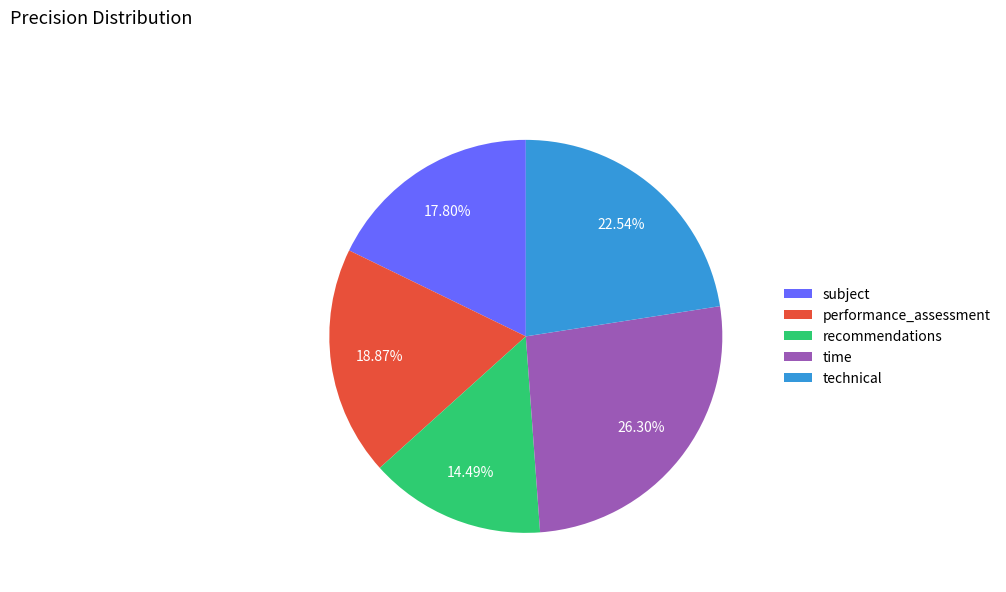

What percentage do technical and time together represent?

48.8%